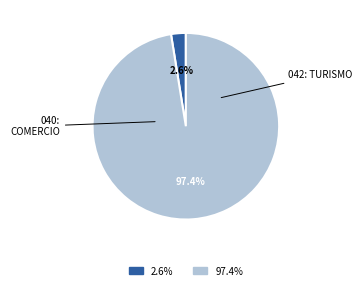

Does any single category account for the majority?

Yes